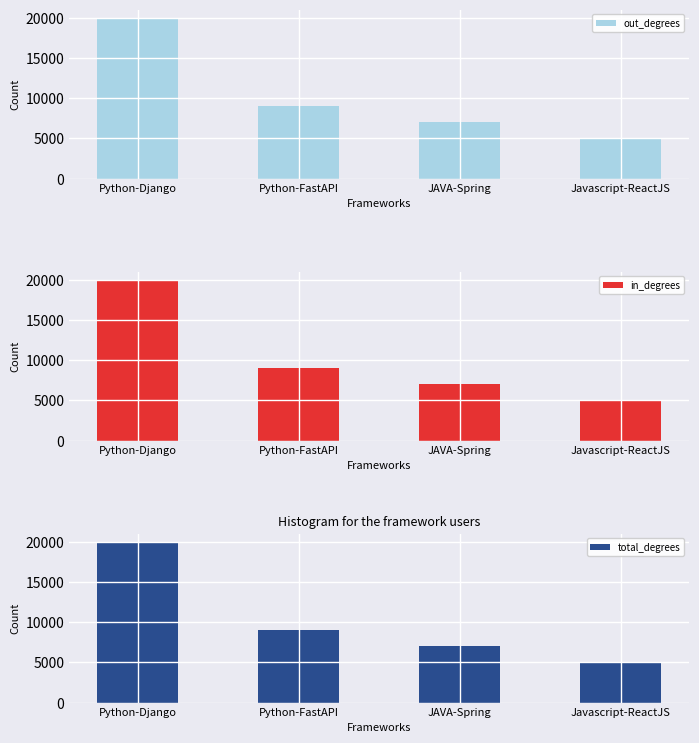

Where is in_degrees nearest to the value 12500?

Python-FastAPI